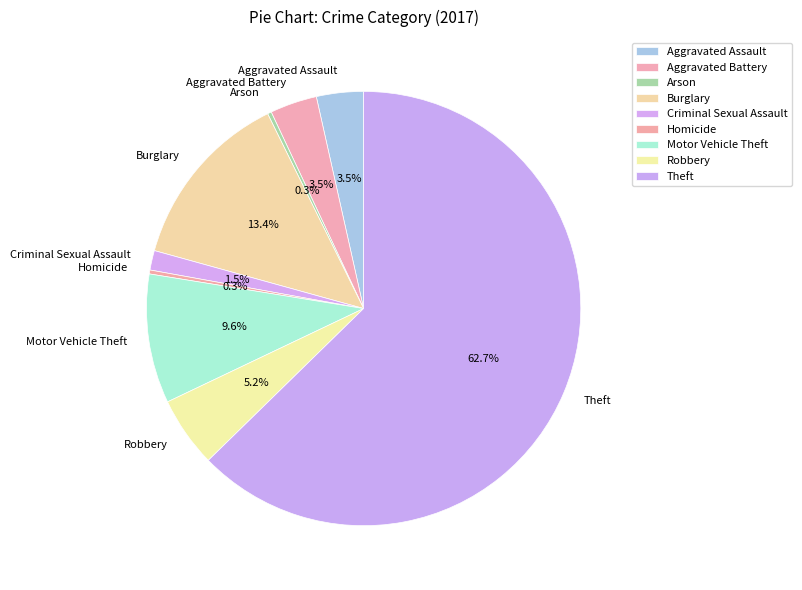

Count the number of slices in the pie.

9